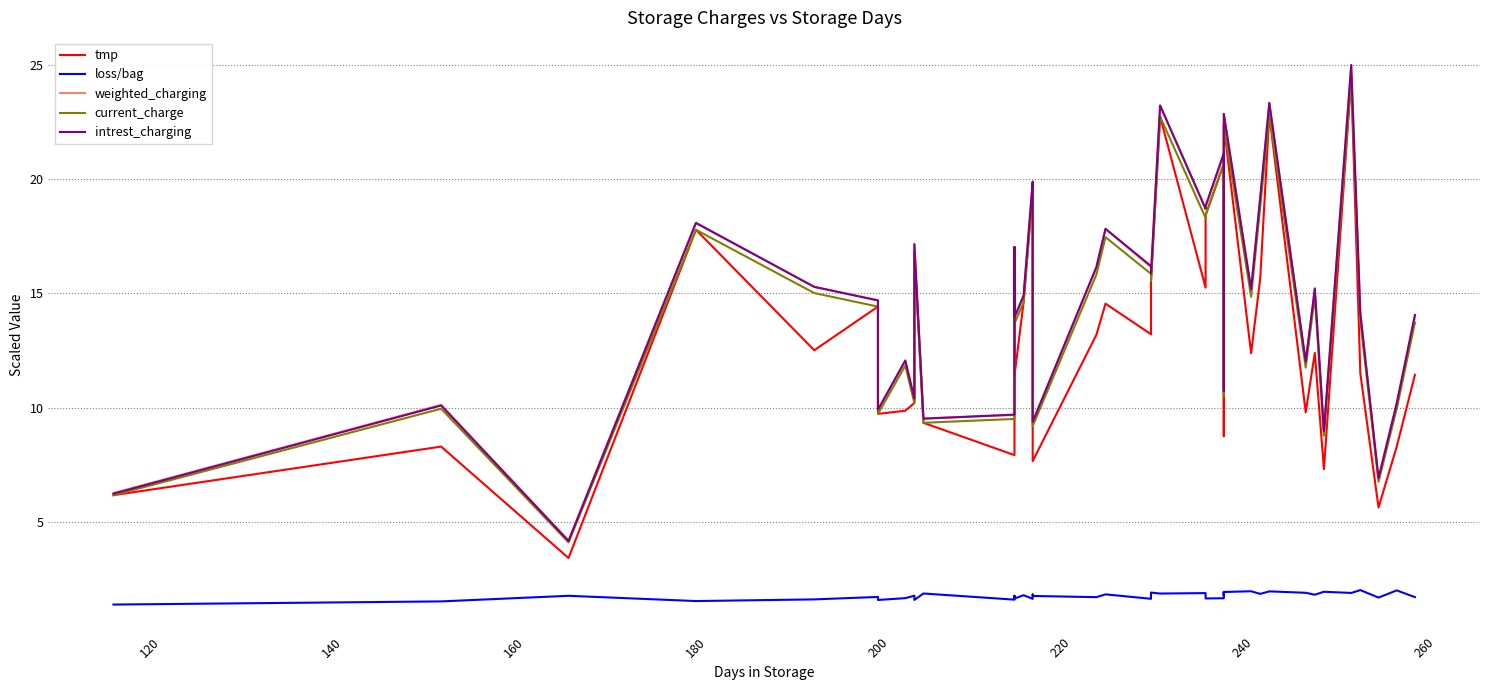

What is the value of the loss/bag point at the 36th from the left?

1.9